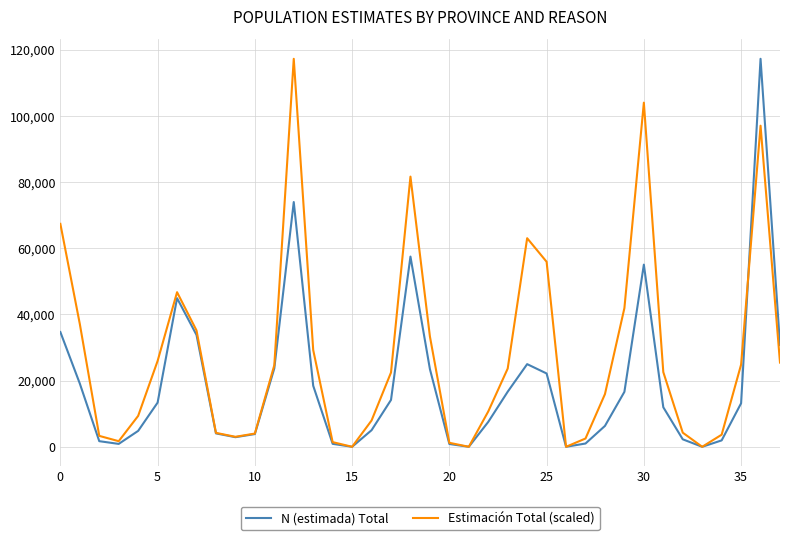

Which series has the largest total across all categories?

Estimación Total (scaled)